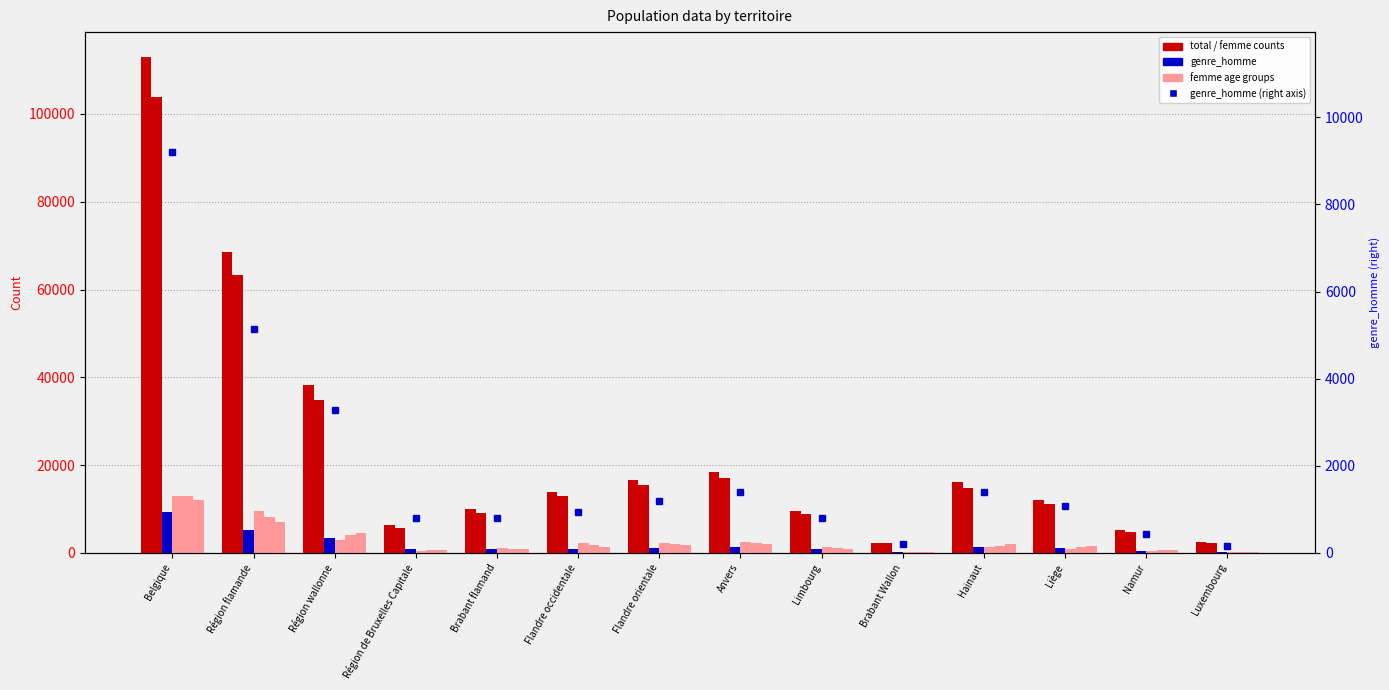

Is it true that femme_25-29 equals 249 at Brabant flamand?

False